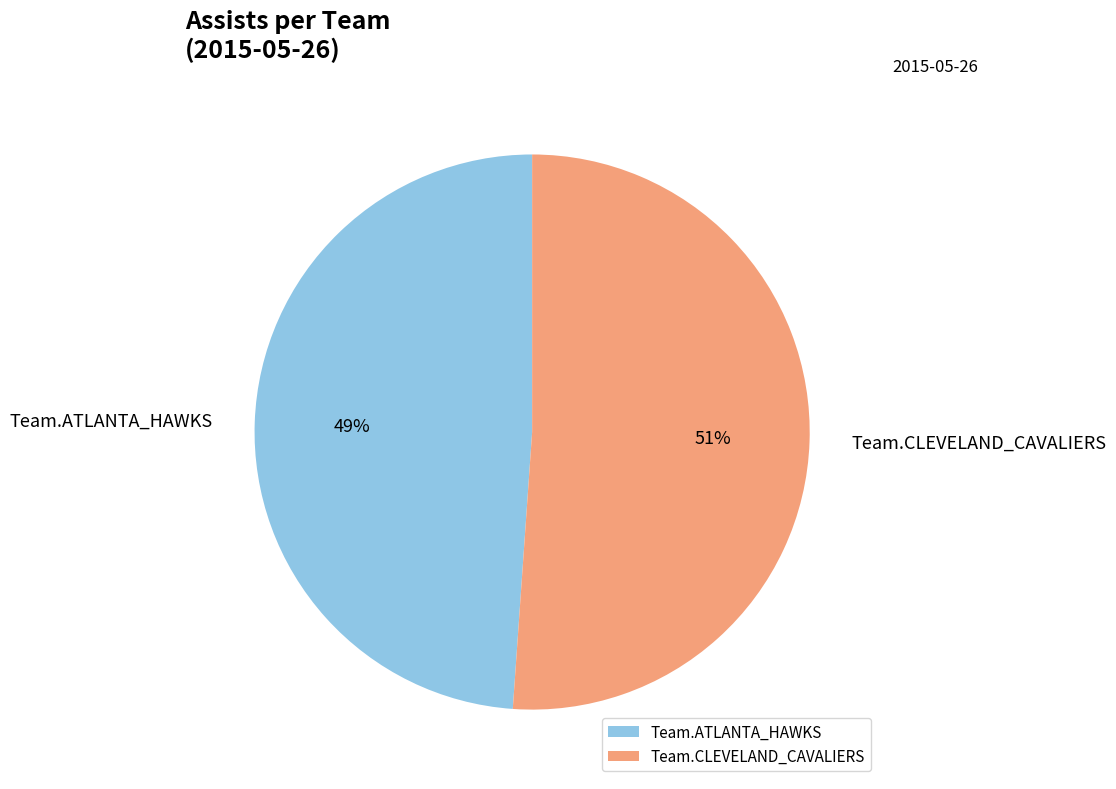

How many segments does this pie chart have?

2